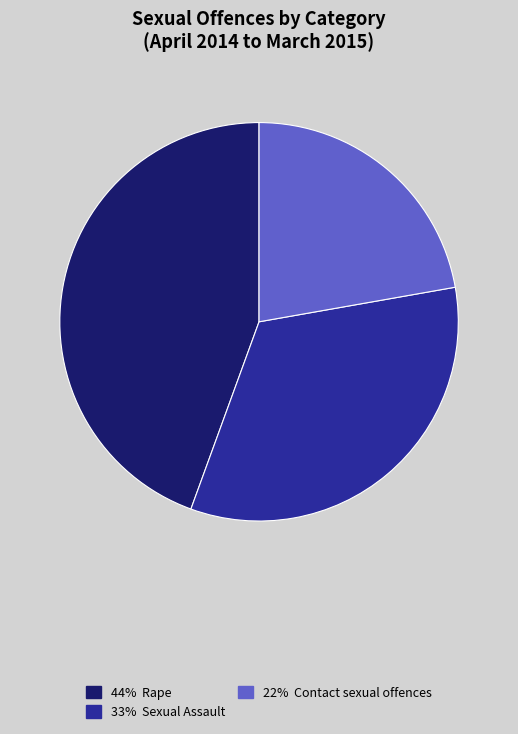

Is 22% Contact sexual offences the majority of the pie?

No